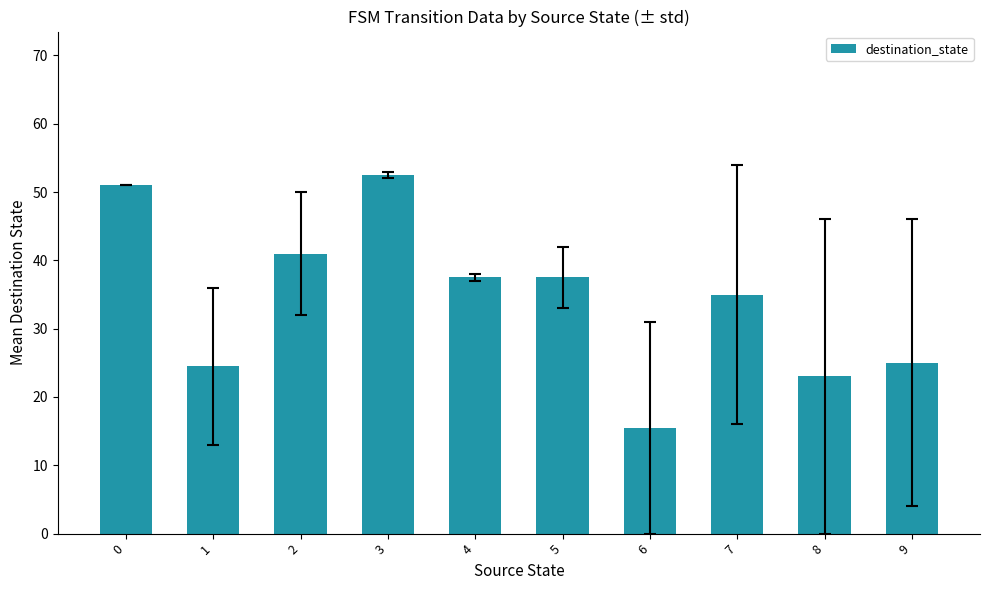

Does the chart contain stacked bars?

No